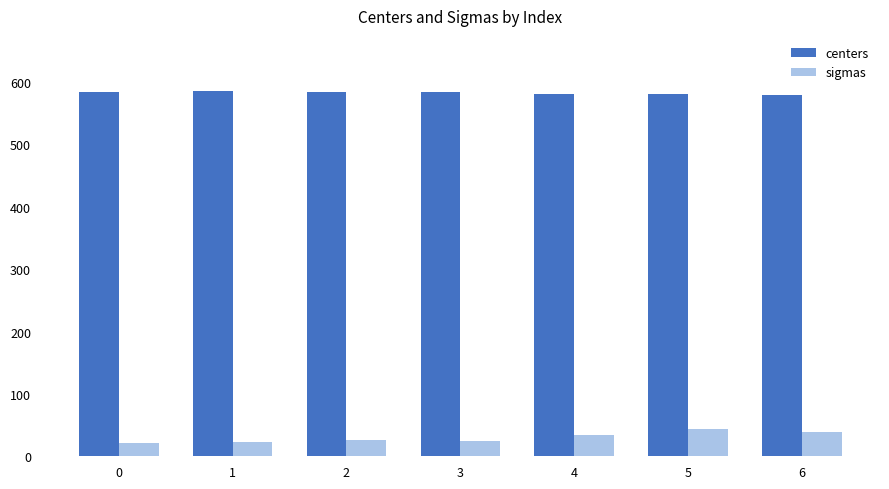

True or false: centers has a value of 980.1 at 1.

False